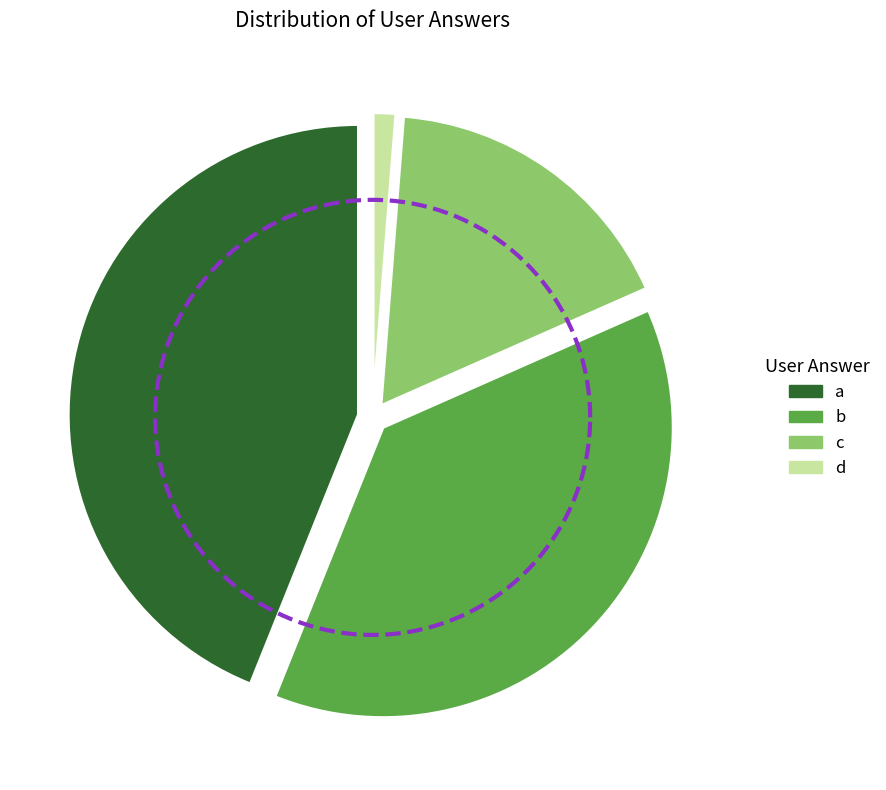

To the nearest percent, what percentage of the pie is c?

17%